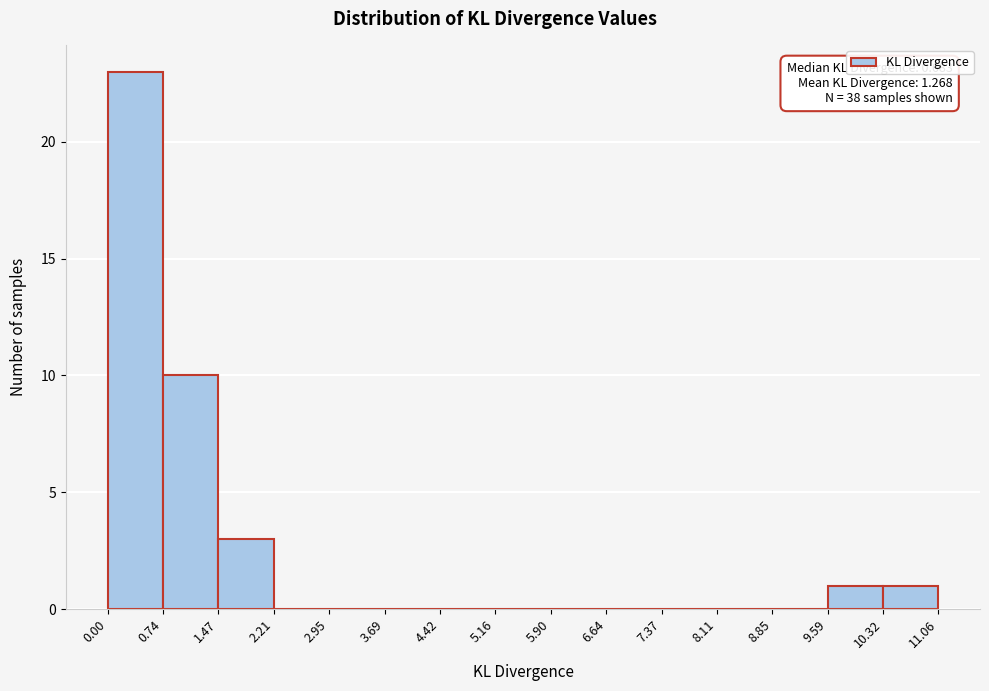

Which range on the x-axis has the tallest bar?

0.00 to 0.74